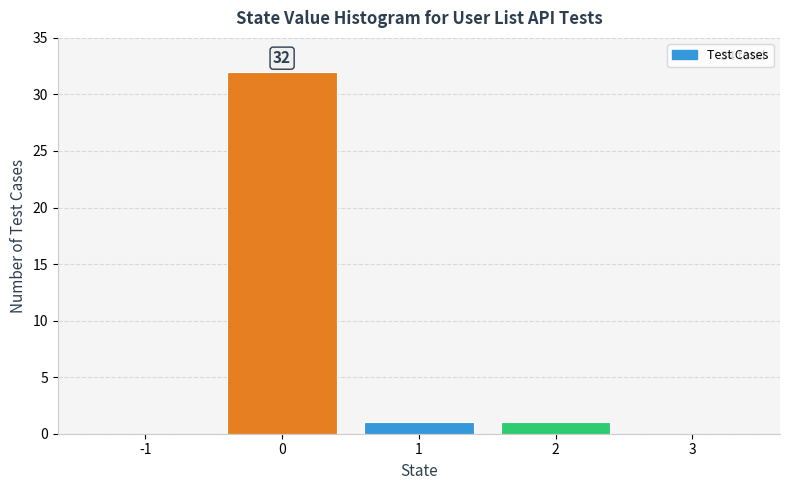

Which range on the x-axis has the tallest bar?

-0.5 to 0.5